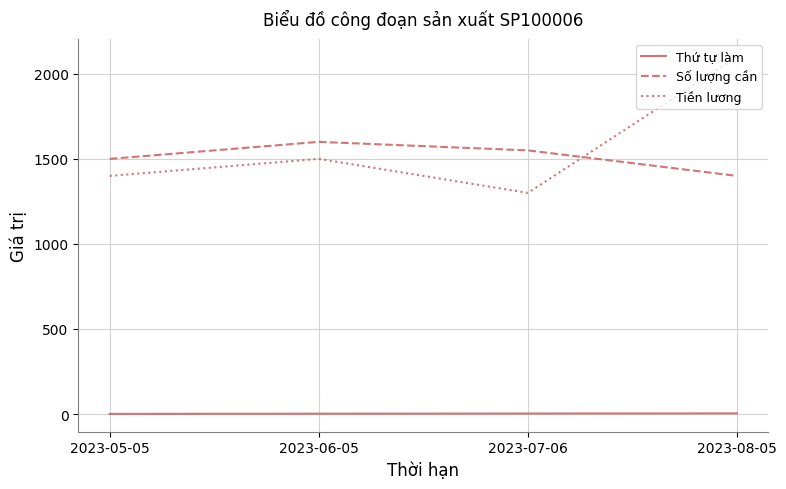

What is the difference between the second highest and minimum values in the Số lượng cần series?

150